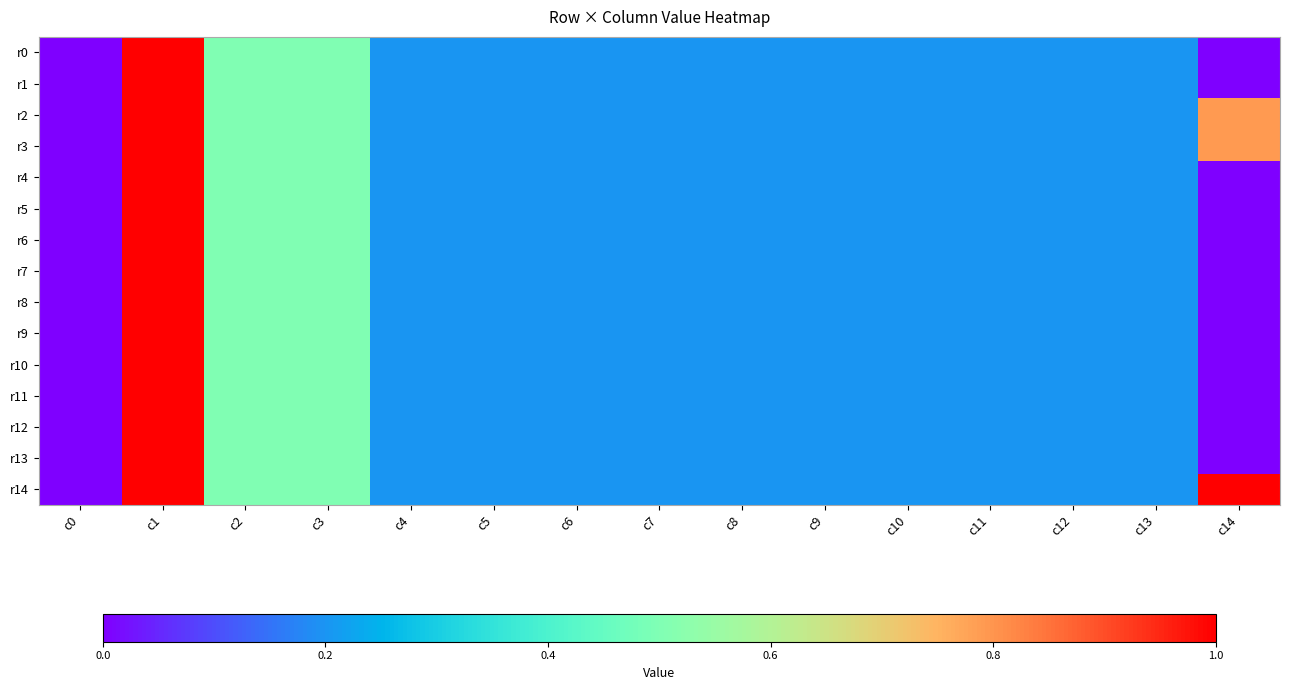

Rank the series by their maximum value, from lowest to highest.

r0, r1, r2, r3, r4, r5, r6, r7, r8, r9, r10, r11, r12, r13, r14